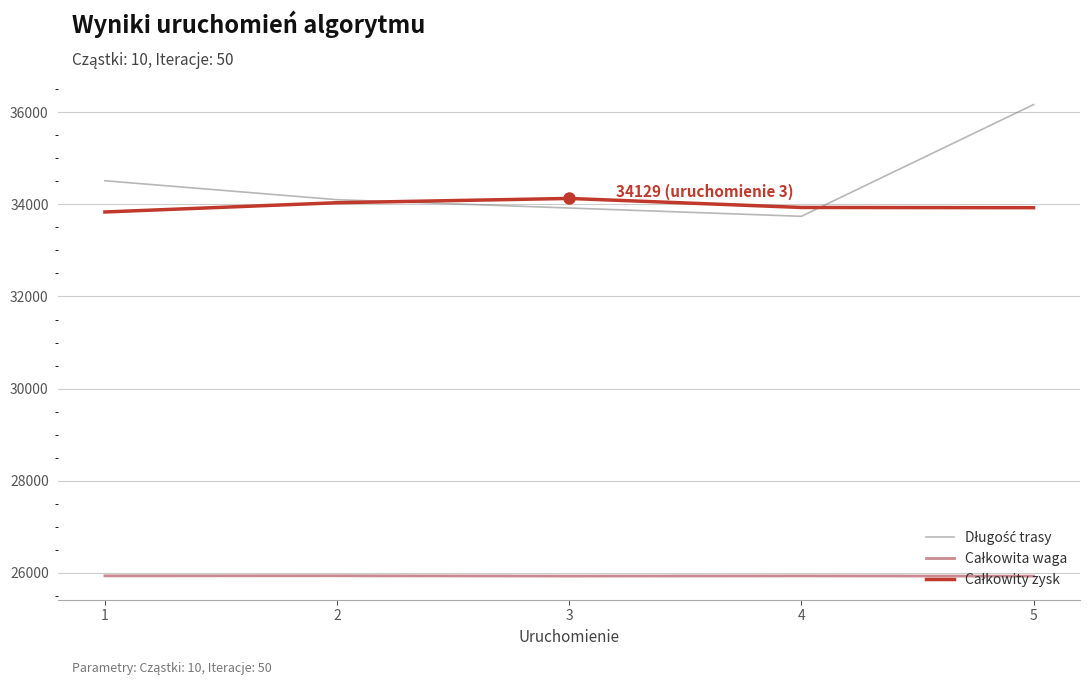

What is the minimum value shown in the chart?

25928